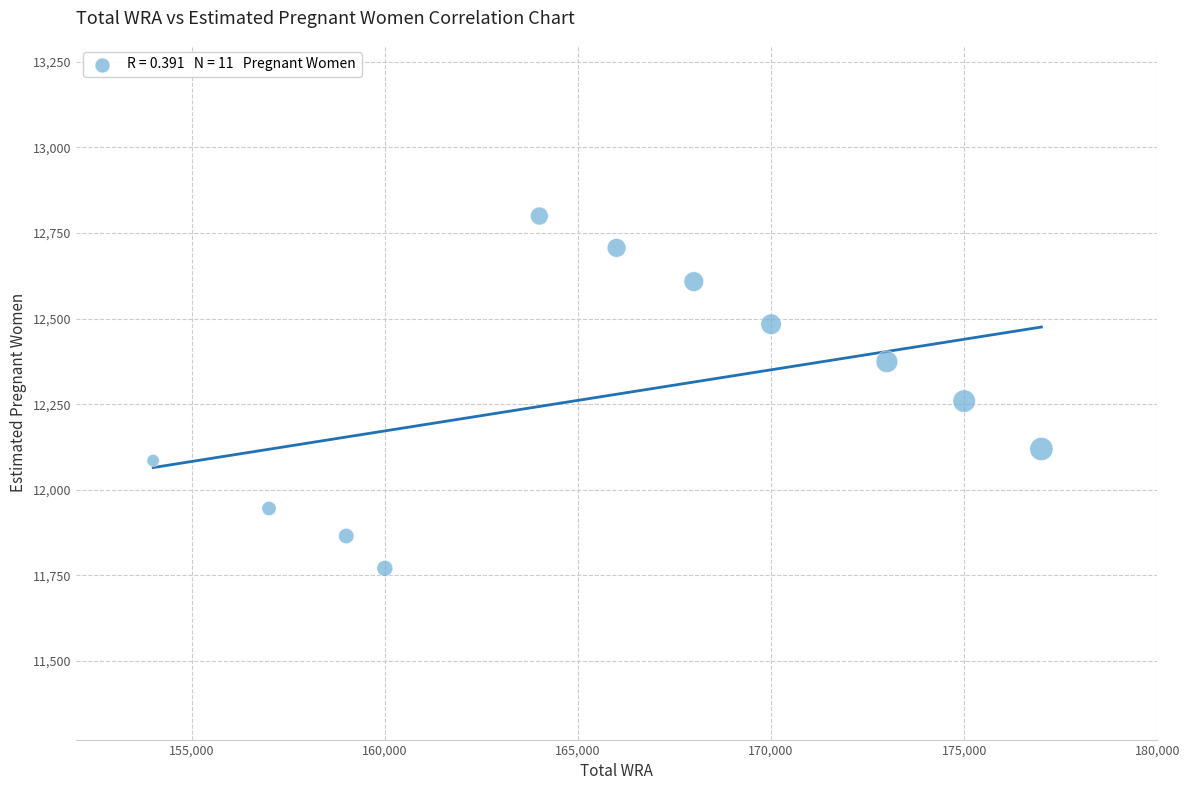

What Y value in the scatter plot is closest to 12285?

12259.2